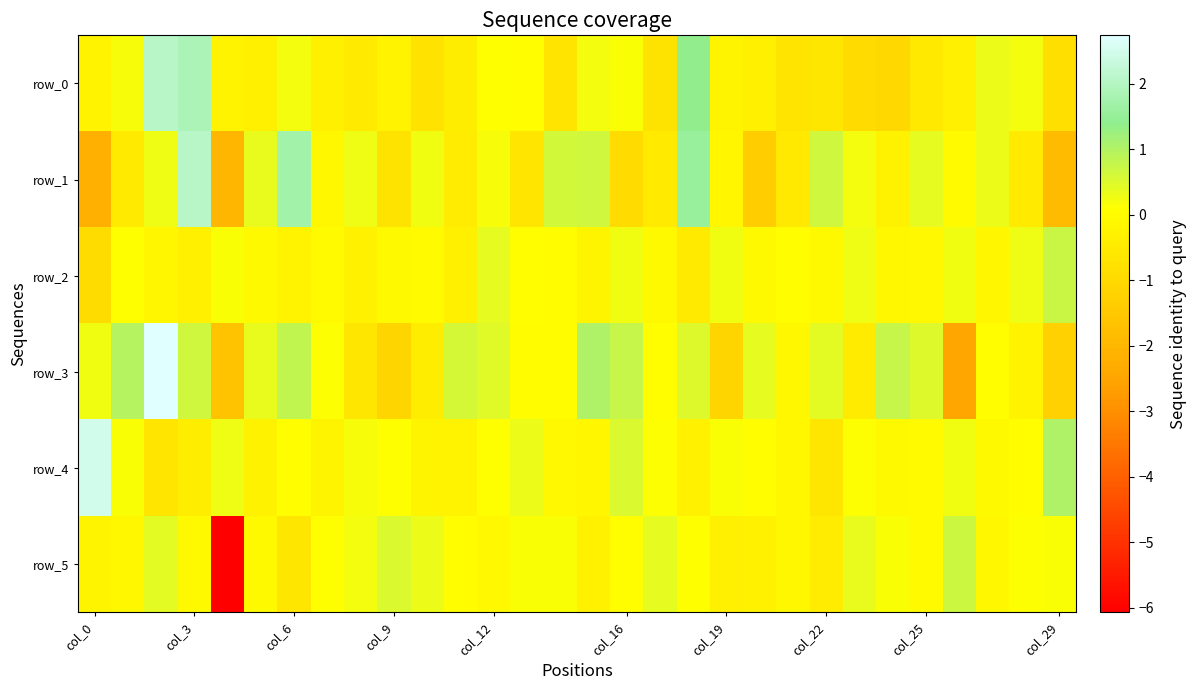

What is the maximum value for row_1?

2.1